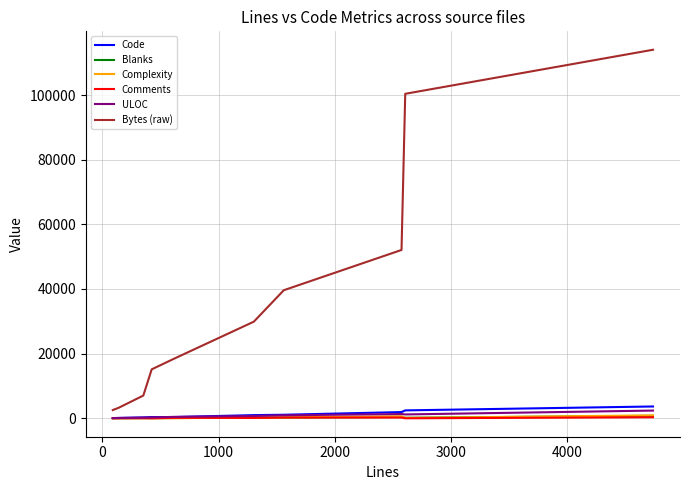

Which series has the largest total across all categories?

Bytes (raw)